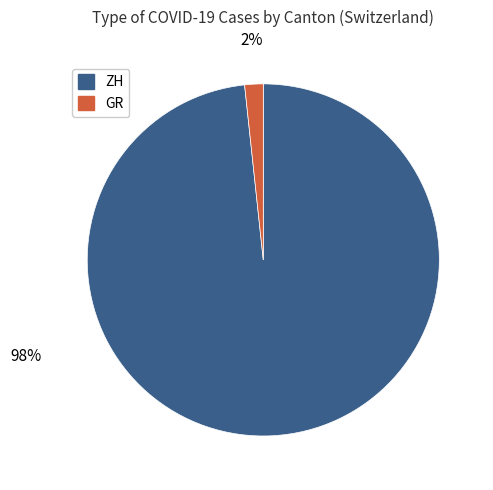

Does any single category account for the majority?

Yes